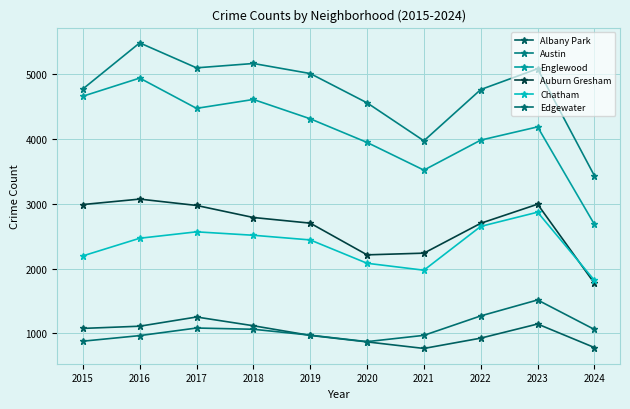

Which series has the largest total across all categories?

Austin